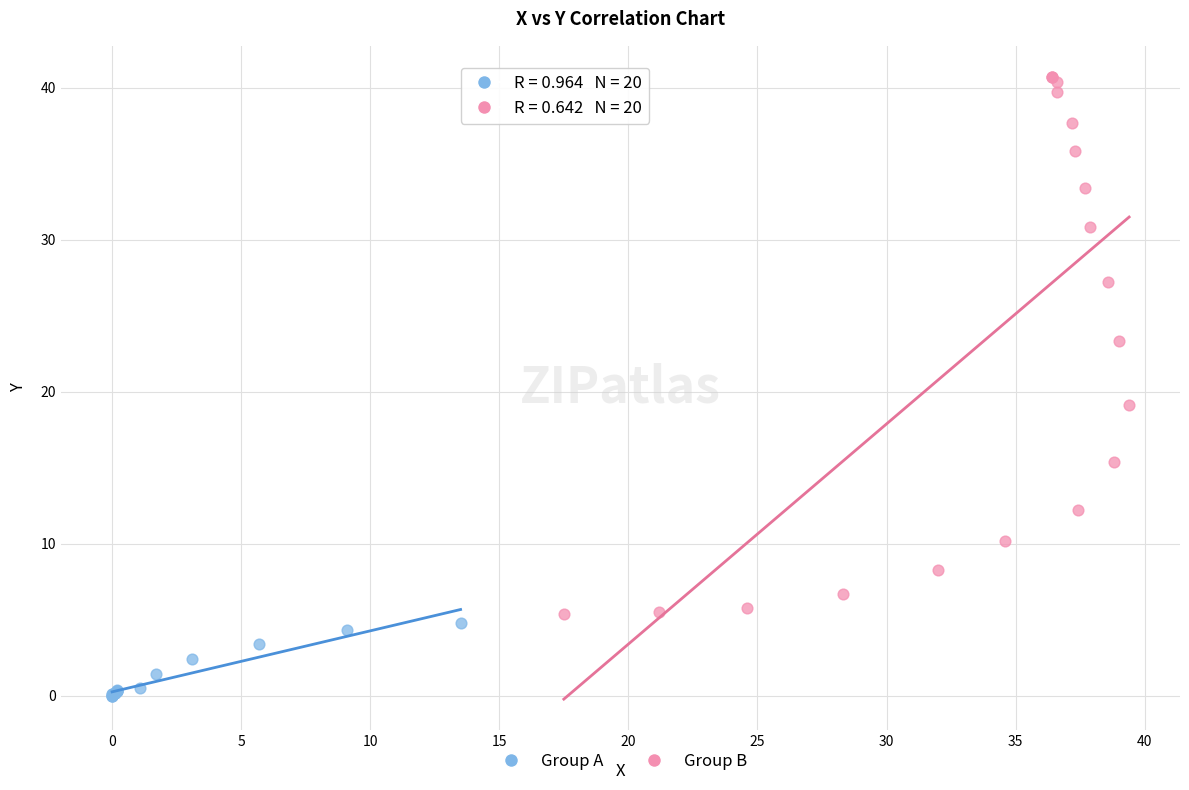

Which series reaches the maximum Y coordinate?

Group B